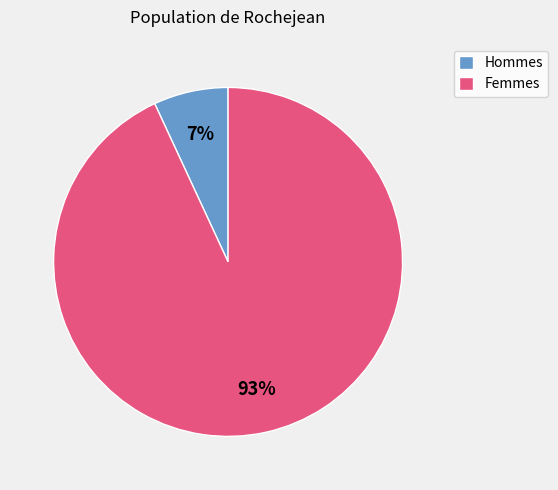

Is there any slice that represents more than half of the pie?

Yes